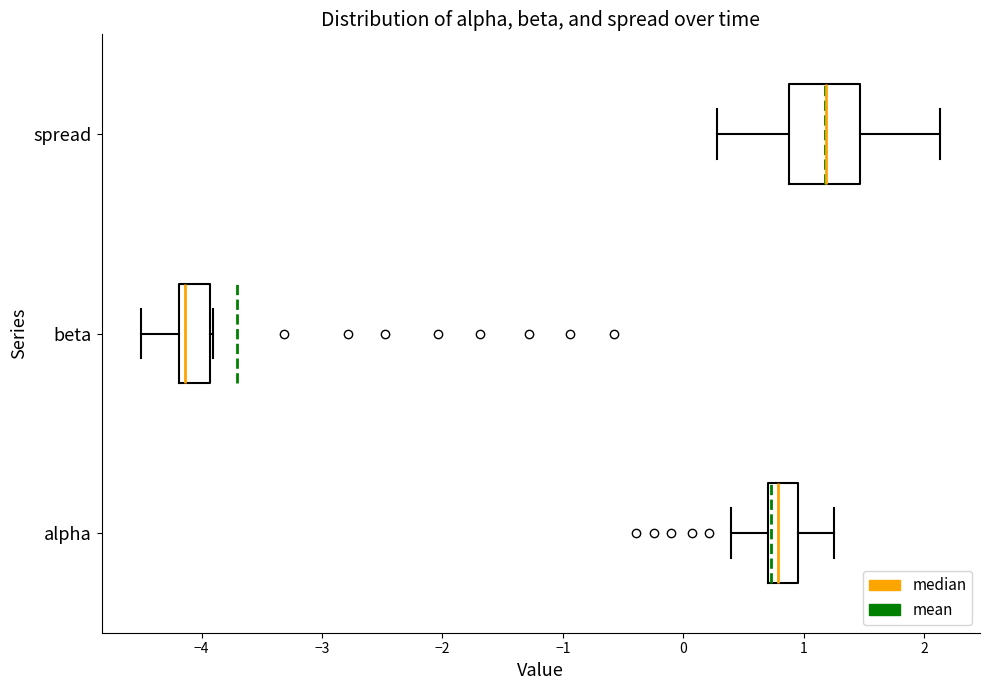

Which box has the furthest to the right median line?

spread